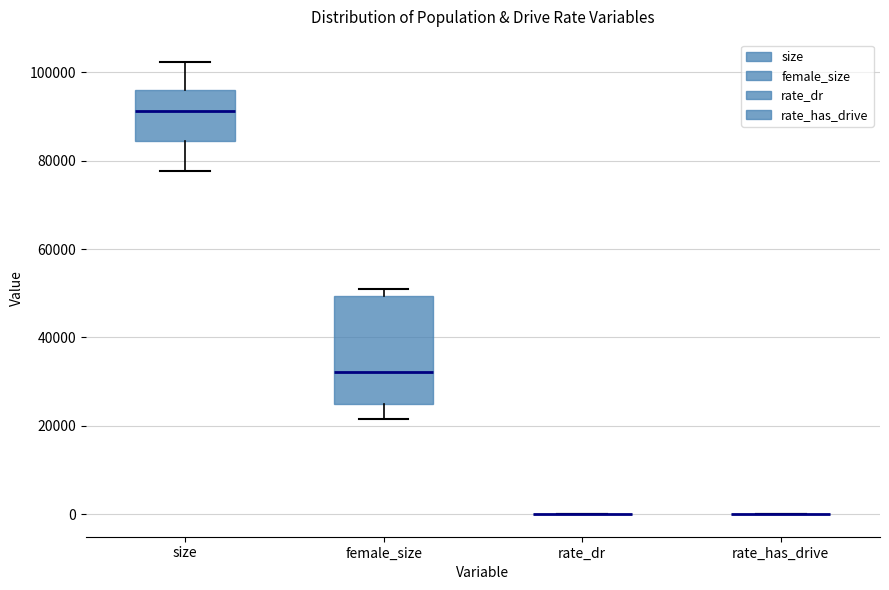

Comparing the boxes themselves (not the whiskers), which one is the tallest?

female_size